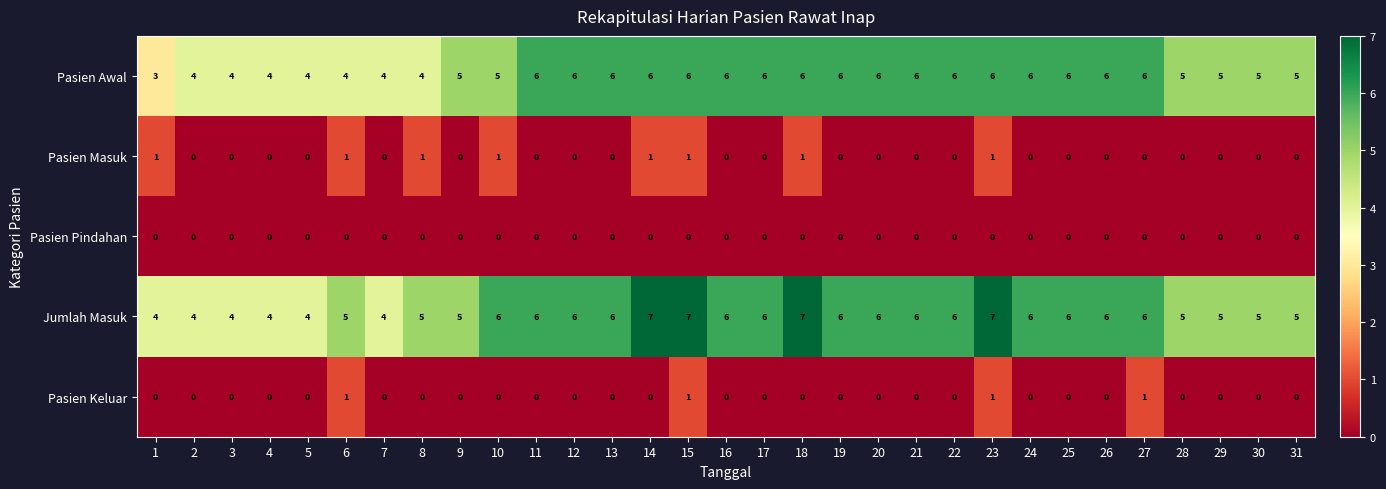

Is it true that Pasien Keluar equals -1 at 3?

False